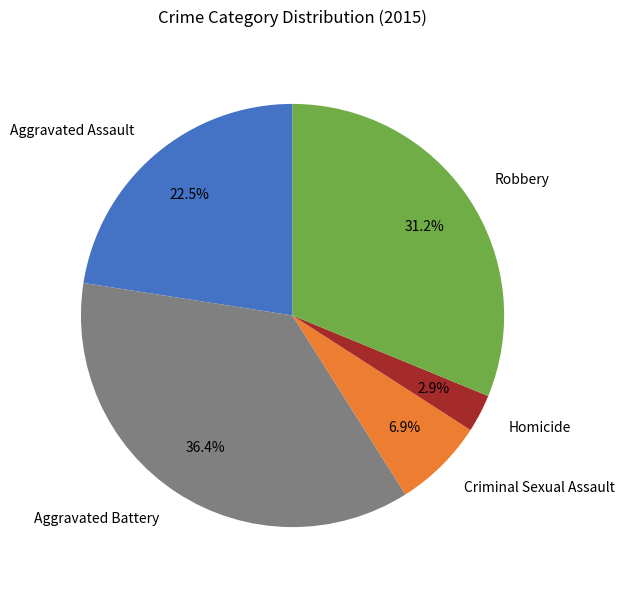

Is it true that Robbery is 40% of the pie?

False